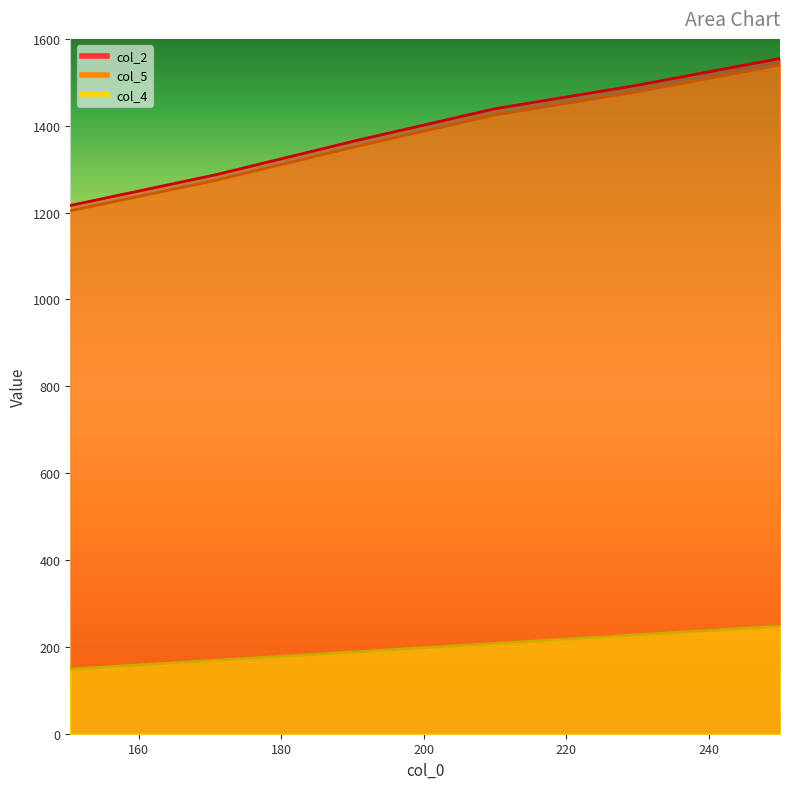

Read the col_2 value at 210.0.

1439.2